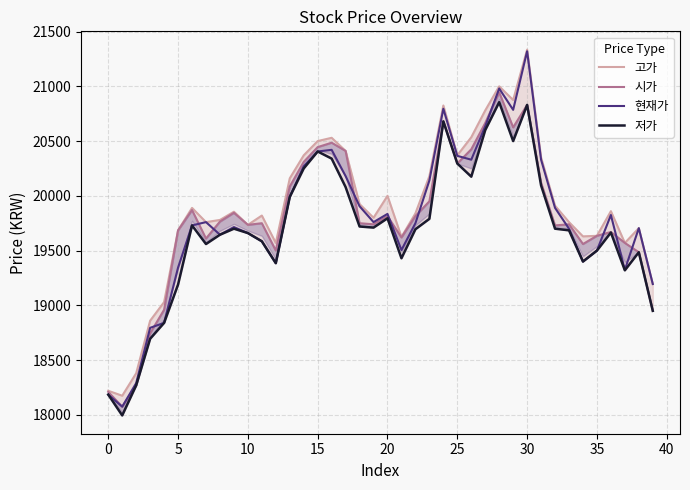

True or false: 저가 has more than 2 interior local peaks.

True